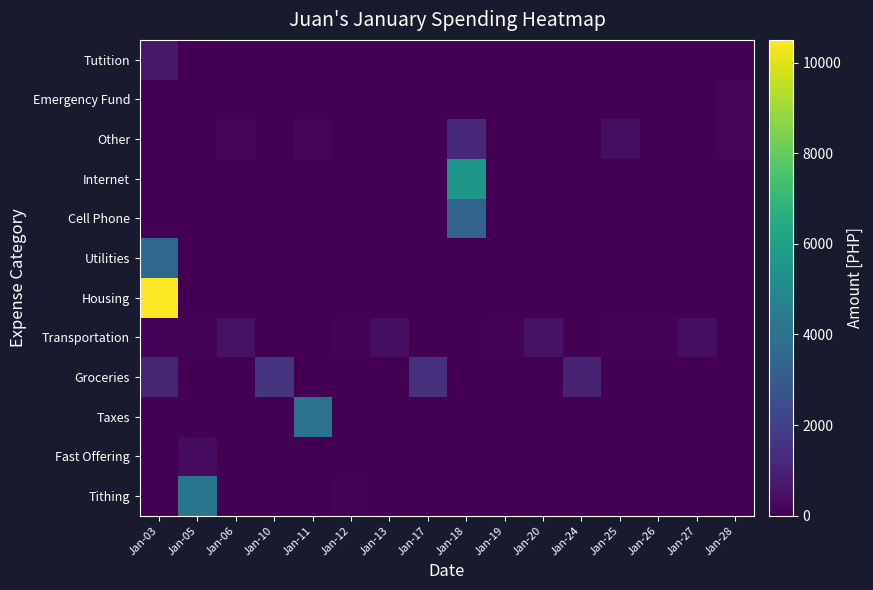

What is the difference between the highest and lowest values at Jan-25?

370.0